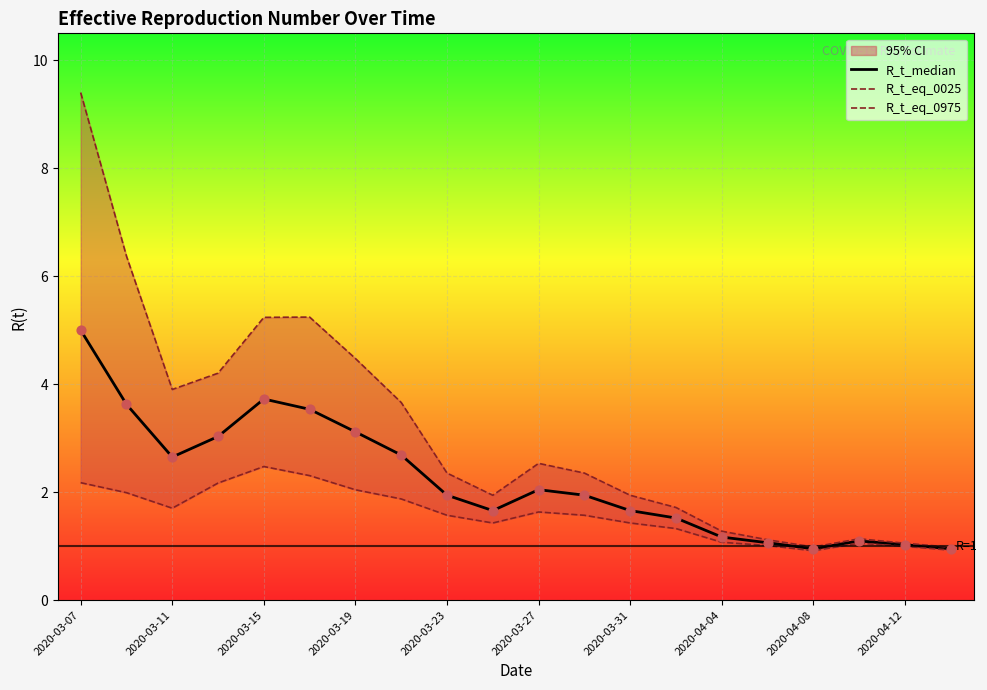

At which label does R_t_median reach its peak?

2020-03-07